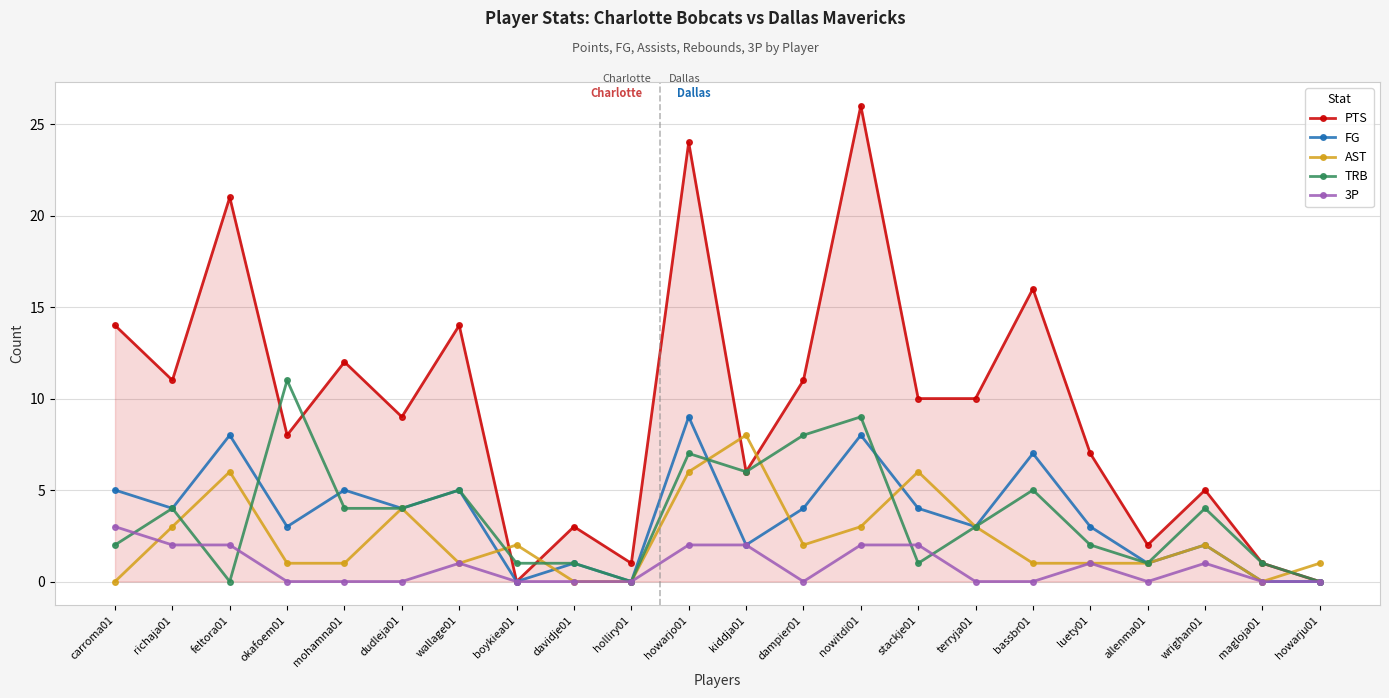

True or false: AST has a value of 0 at davidje01.

True